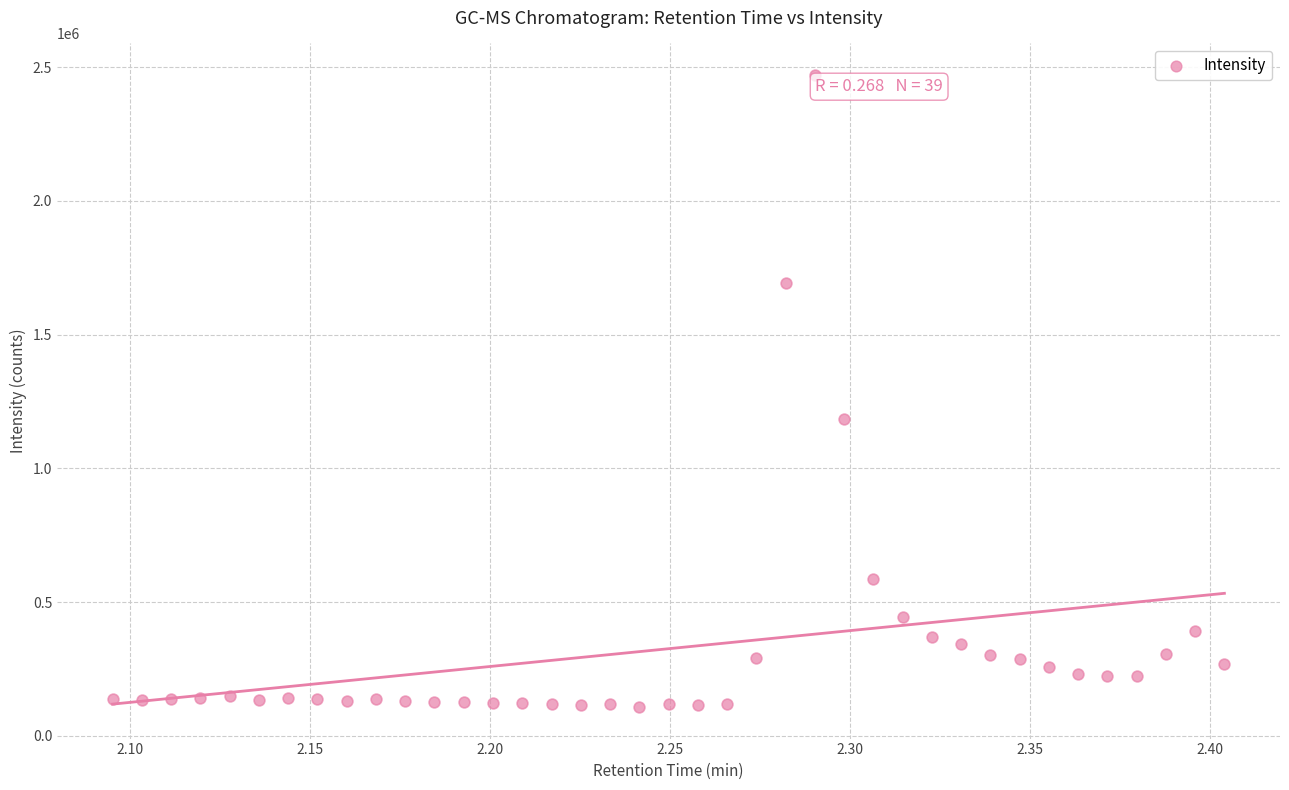

What Y value in the scatter plot is closest to 1289223?

1182923